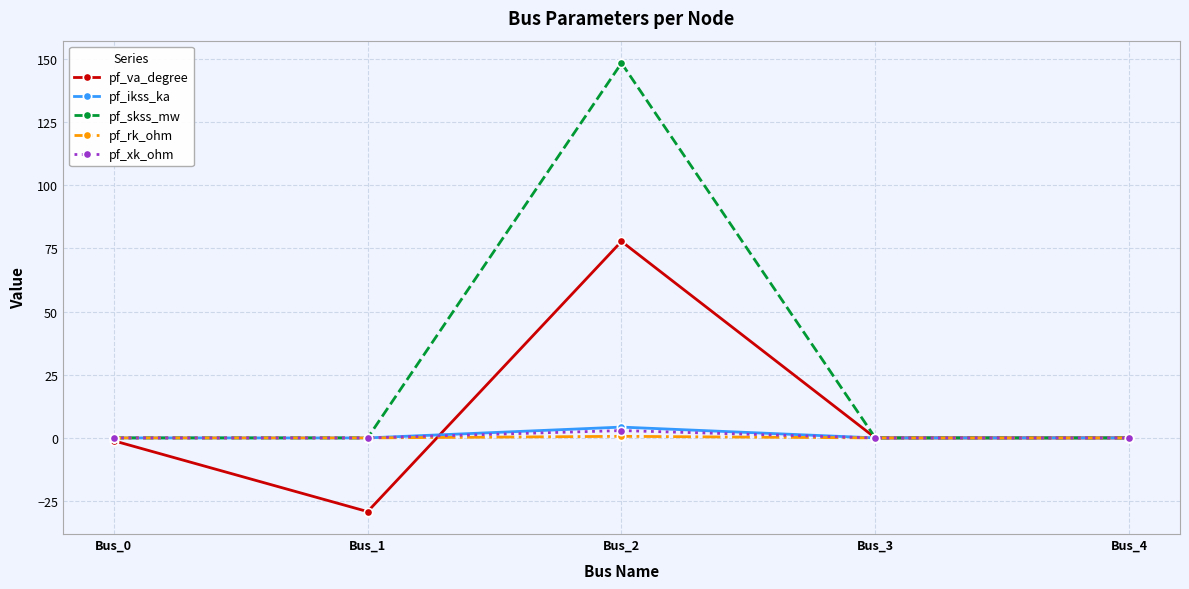

What is the average value of the pf_skss_mw series?

29.7